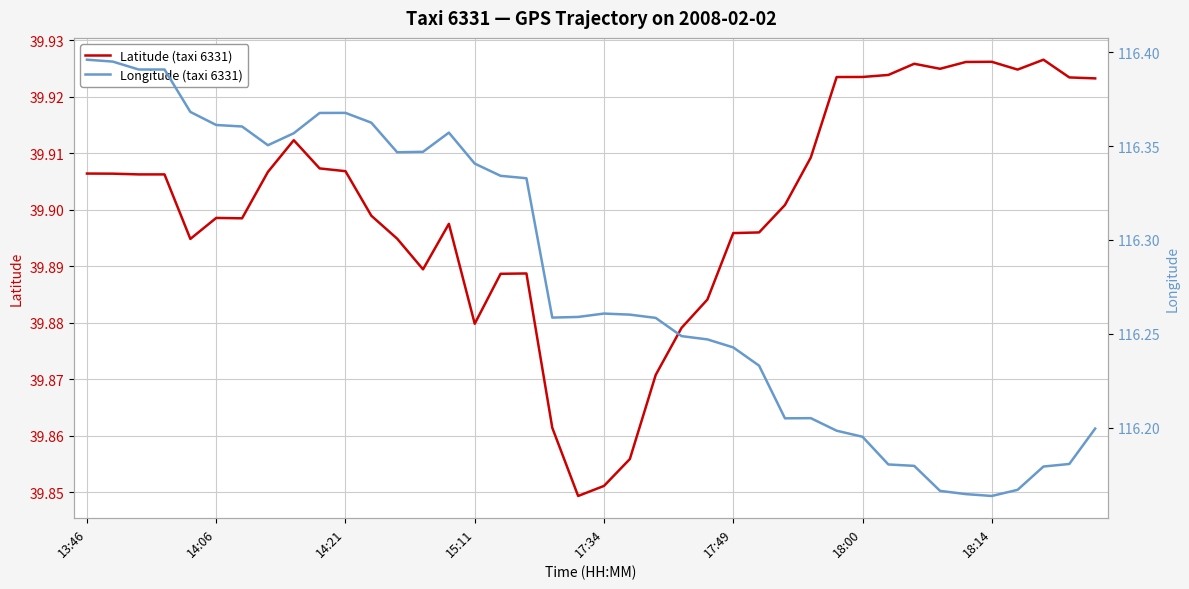

Is it true that Latitude (taxi 6331) equals 13.3 at 15:11?

False